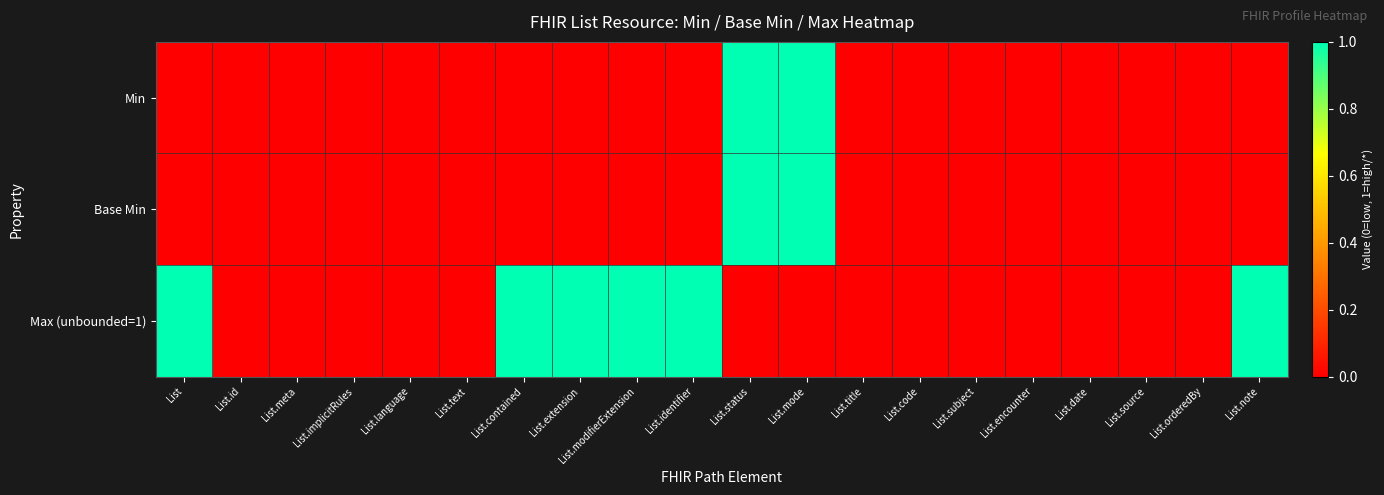

Reading right to left, what are all the values shown in this chart?

Min: List.note=0	List.orderedBy=0	List.source=0	List.date=0	List.encounter=0	List.subject=0	List.code=0	List.title=0	List.mode=1	List.status=1	List.identifier=0	List.modifierExtension=0	List.extension=0	List.contained=0	List.text=0	List.language=0	List.implicitRules=0	List.meta=0	List.id=0	List=0
Base Min: List.note=0	List.orderedBy=0	List.source=0	List.date=0	List.encounter=0	List.subject=0	List.code=0	List.title=0	List.mode=1	List.status=1	List.identifier=0	List.modifierExtension=0	List.extension=0	List.contained=0	List.text=0	List.language=0	List.implicitRules=0	List.meta=0	List.id=0	List=0
Max (unbounded=1): List.note=1	List.orderedBy=0	List.source=0	List.date=0	List.encounter=0	List.subject=0	List.code=0	List.title=0	List.mode=0	List.status=0	List.identifier=1	List.modifierExtension=1	List.extension=1	List.contained=1	List.text=0	List.language=0	List.implicitRules=0	List.meta=0	List.id=0	List=1